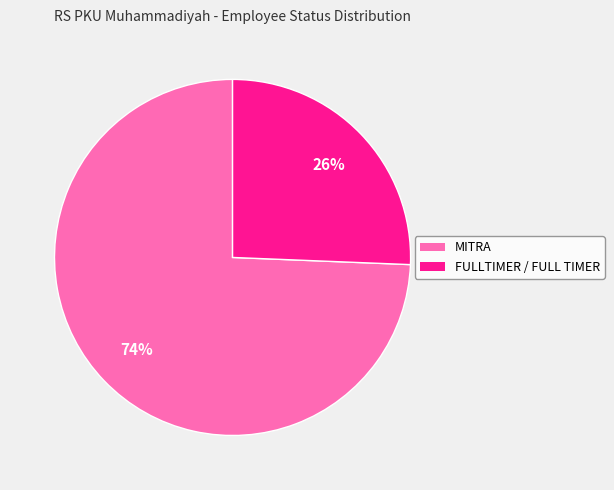

Count the number of slices in the pie.

2